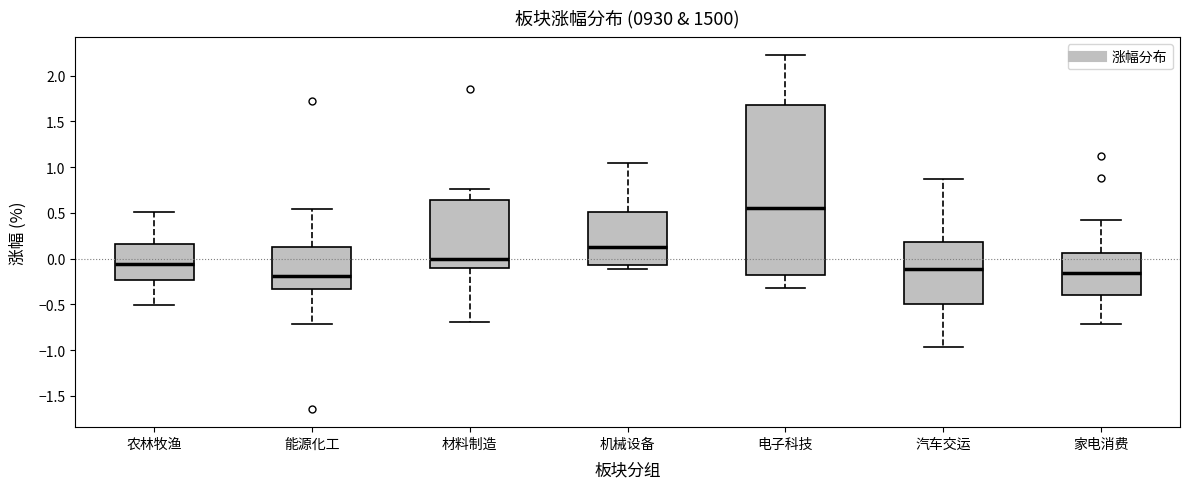

Where does the median line of the box for 机械设备 sit on the y-axis? The values are not printed on the chart, so give them approximately, as read against the axis.

0.15